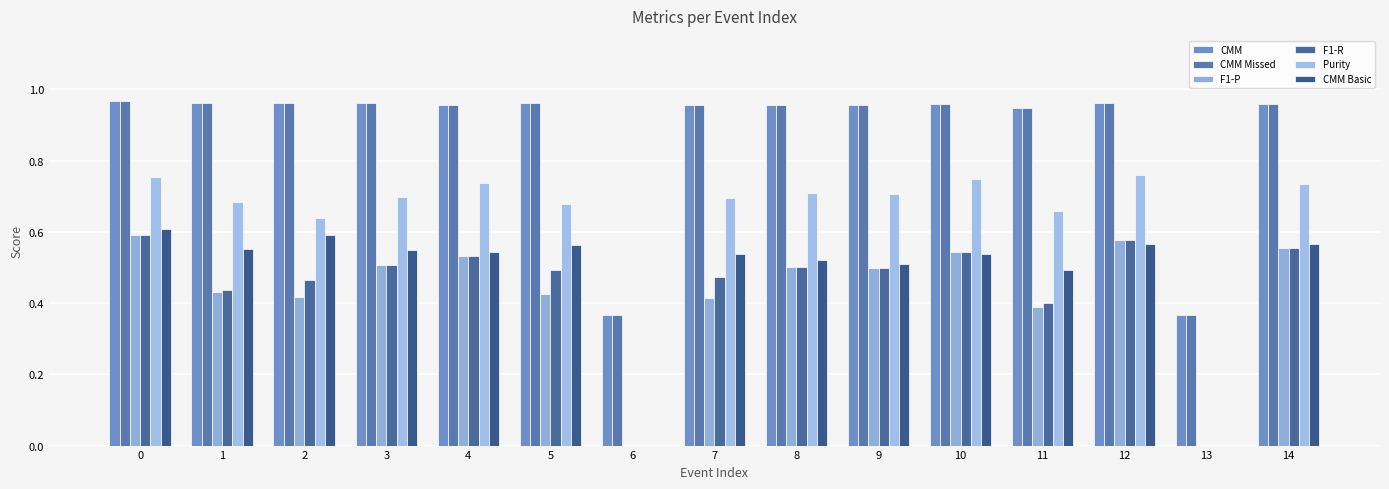

Which has a higher value, 6 or 2?

2